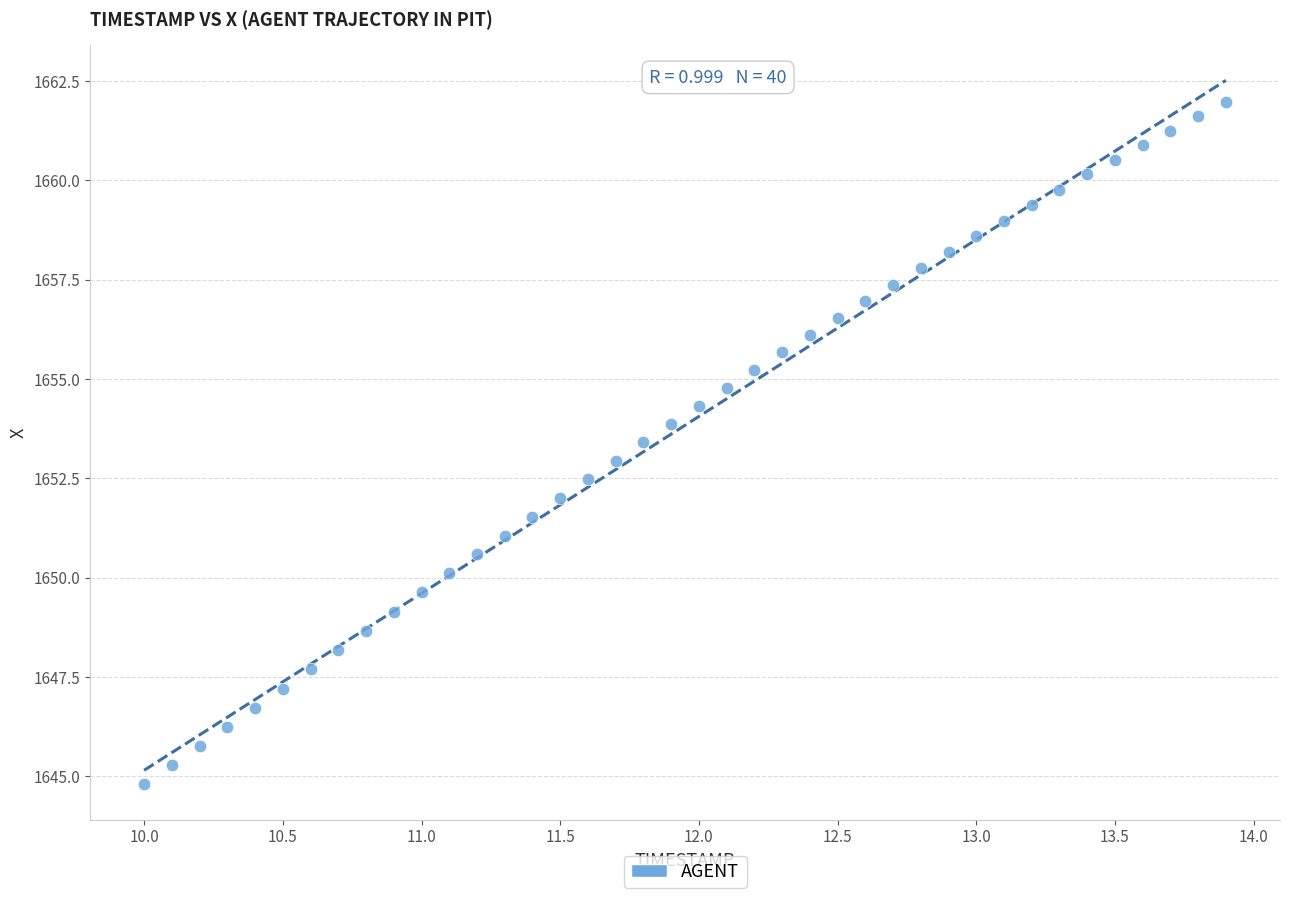

What is the range of Y values (max minus min)?

17.2